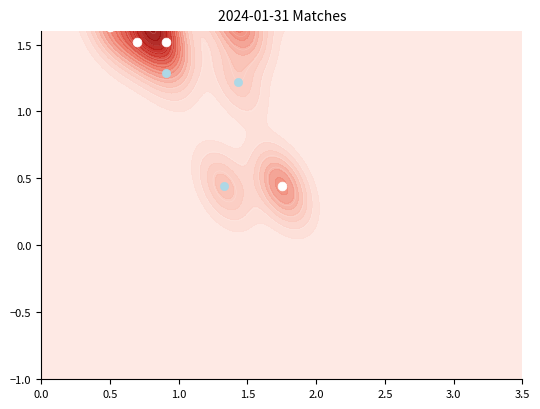

What is the difference between the Zürich vs Lausanne Sport values at 1 and 0?

1.1